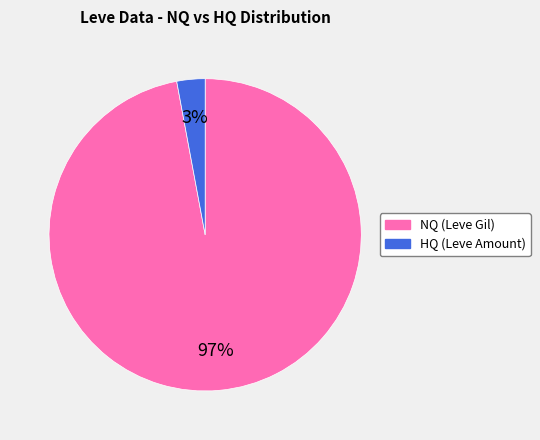

To the nearest percent, what is the average slice percentage?

50%